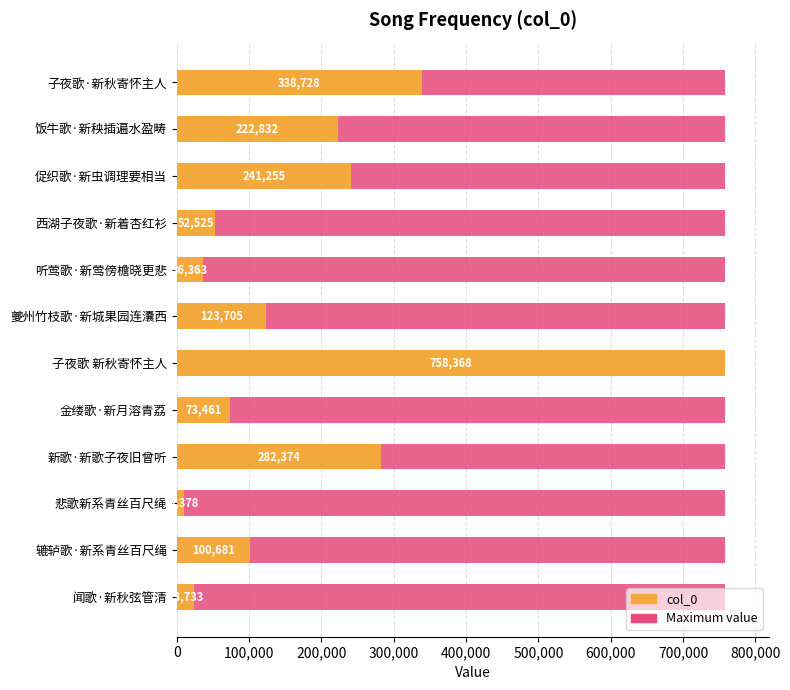

Is it true that col_0 equals 23733.0 at 闻歌·新秋弦管清?

True